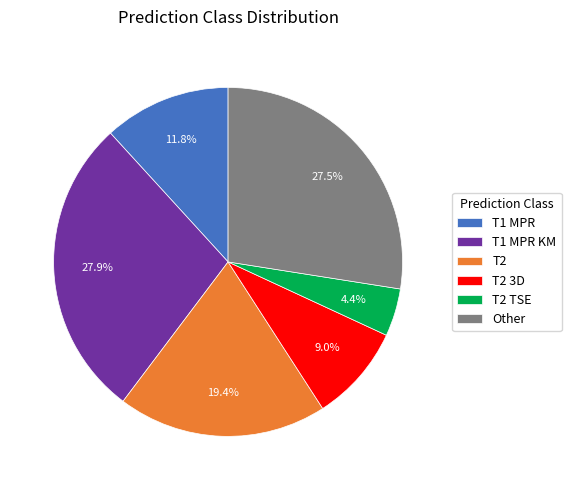

Count the number of slices in the pie.

6